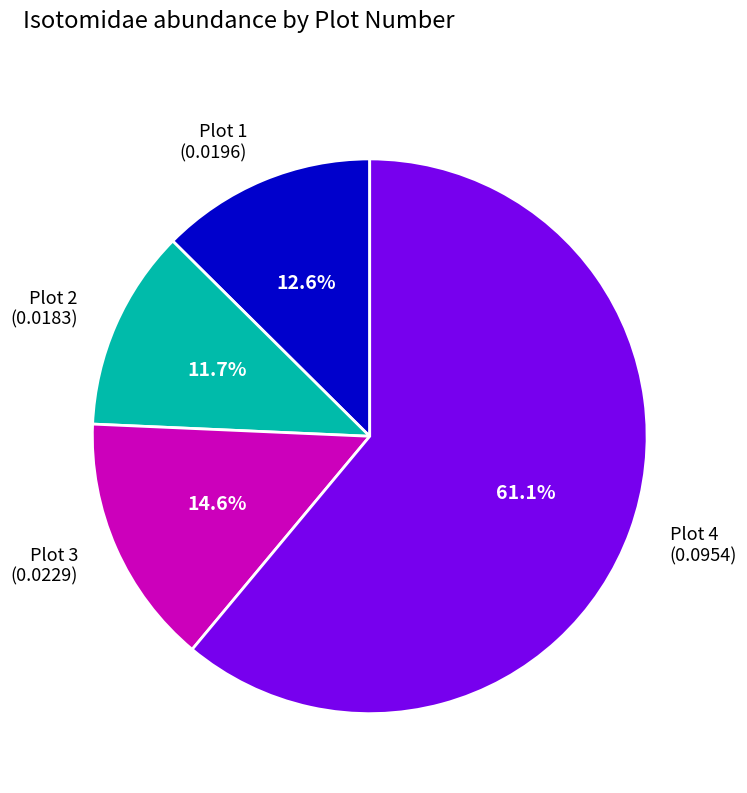

What is the largest slice in the pie chart?

Plot 4